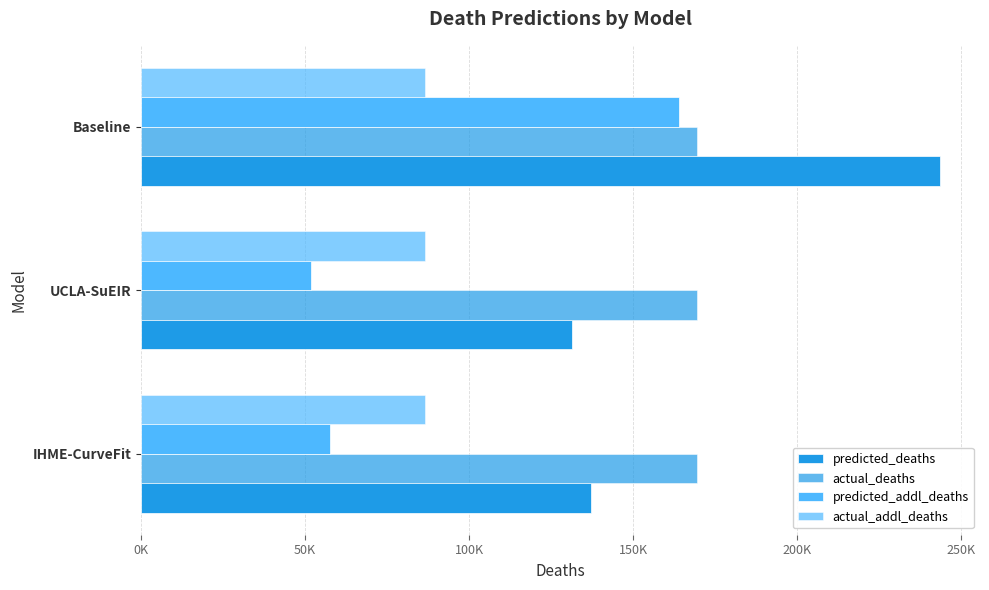

What is the maximum value for predicted_deaths?

243650.0